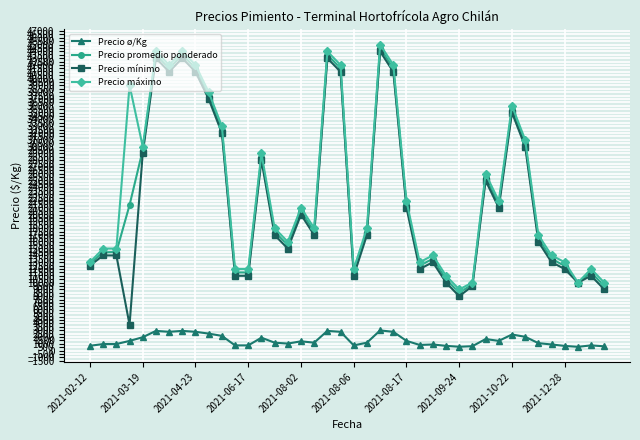

At how many categories does at least one series exceed 34764?

11